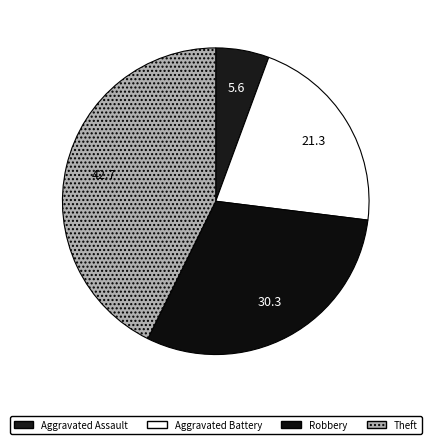

Rank the categories by value from lowest to highest.

Aggravated Assault, Aggravated Battery, Robbery, Theft